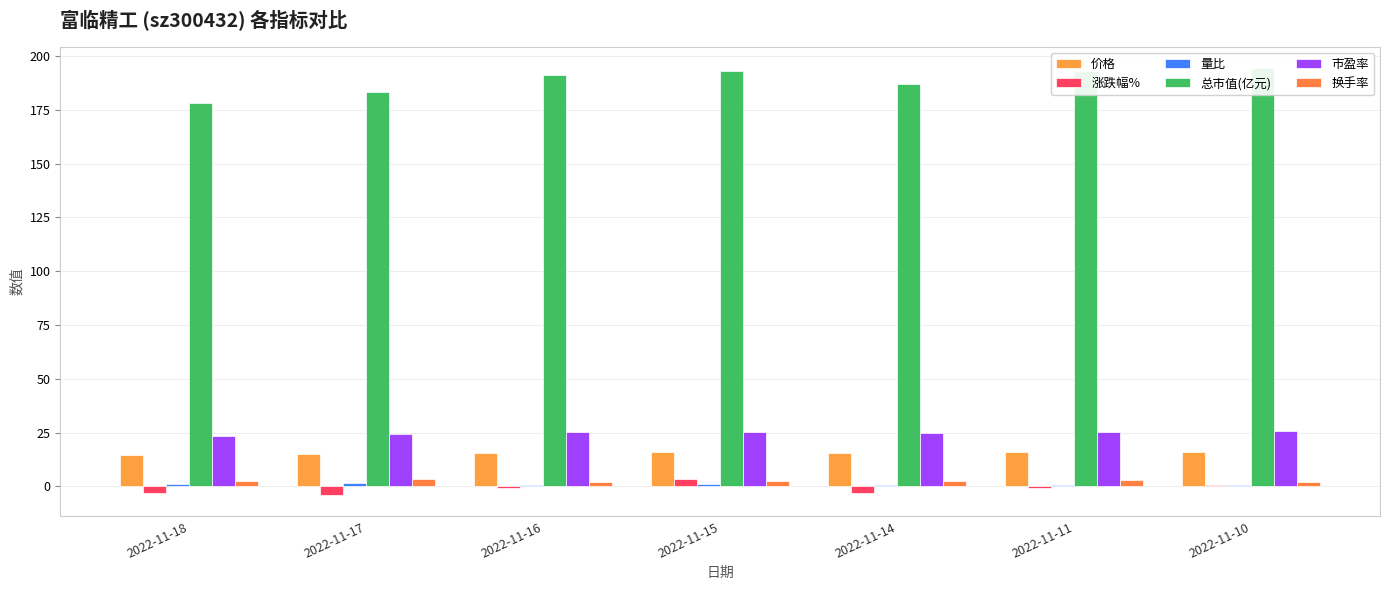

At which label does 涨跌幅% reach its minimum?

2022-11-17